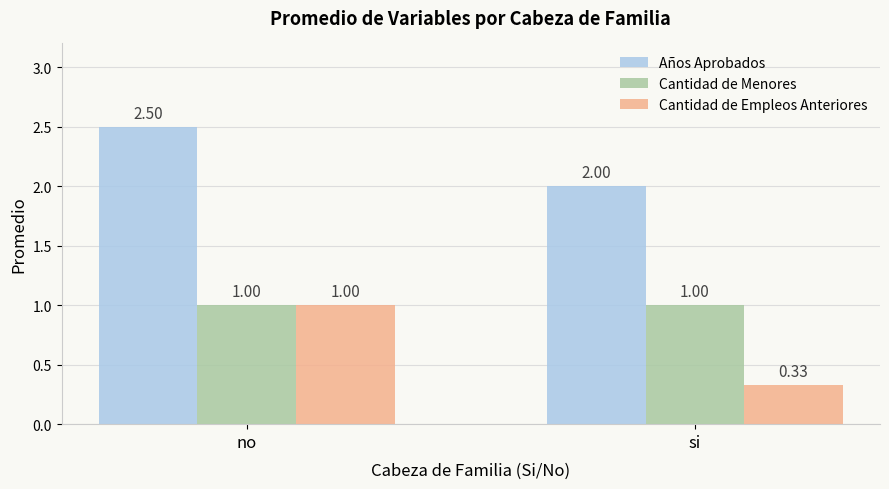

Is it true that Años Aprobados equals 1.2 at no?

False